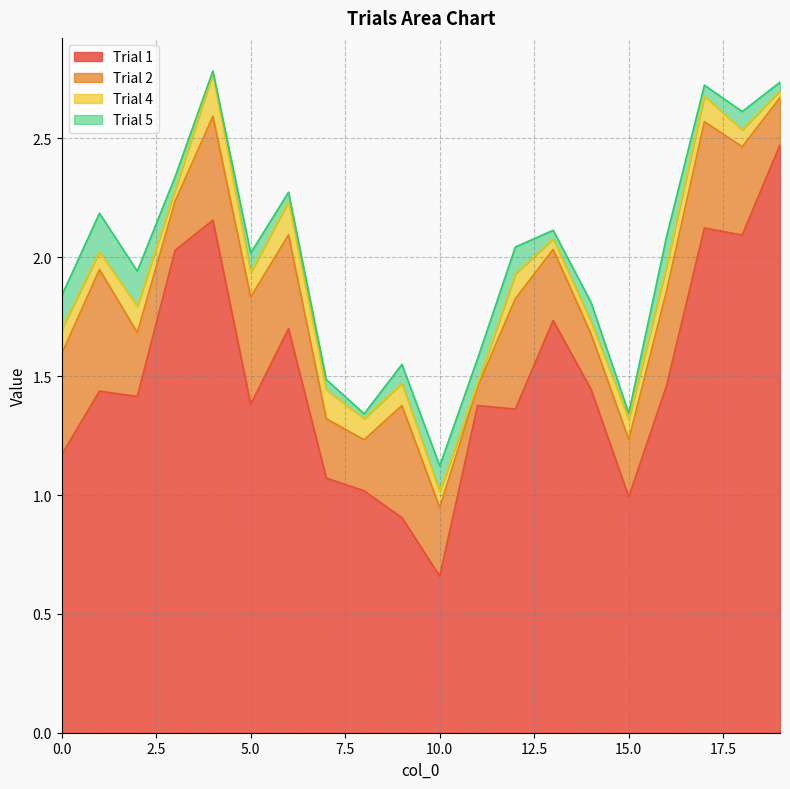

Which has a higher value, 5 or 10?

5